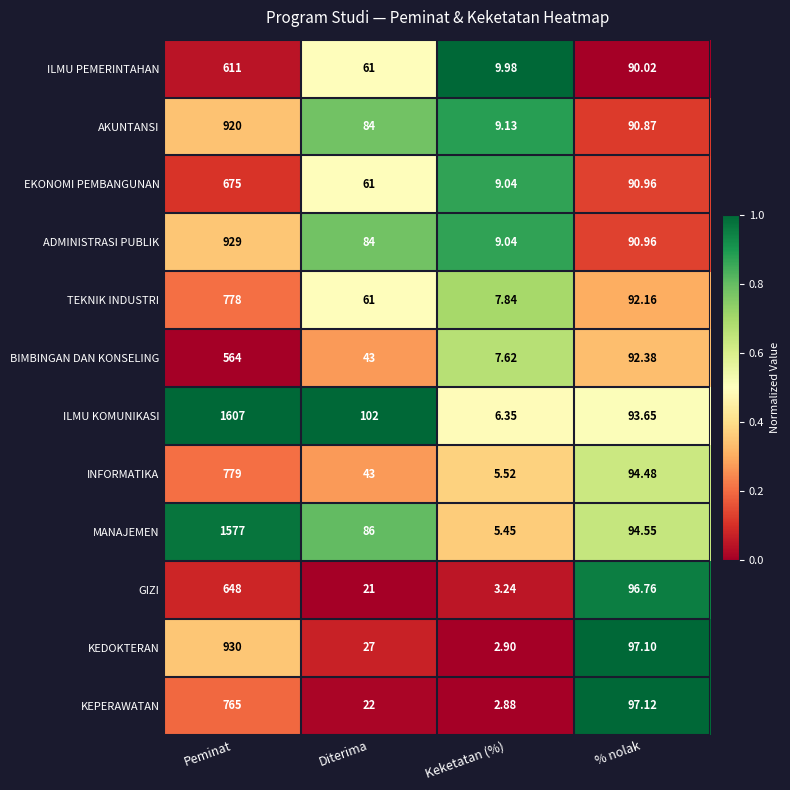

Rank the series at Peminat from lowest to highest value.

BIMBINGAN DAN KONSELING, ILMU PEMERINTAHAN, GIZI, EKONOMI PEMBANGUNAN, KEPERAWATAN, TEKNIK INDUSTRI, INFORMATIKA, AKUNTANSI, ADMINISTRASI PUBLIK, KEDOKTERAN, MANAJEMEN, ILMU KOMUNIKASI